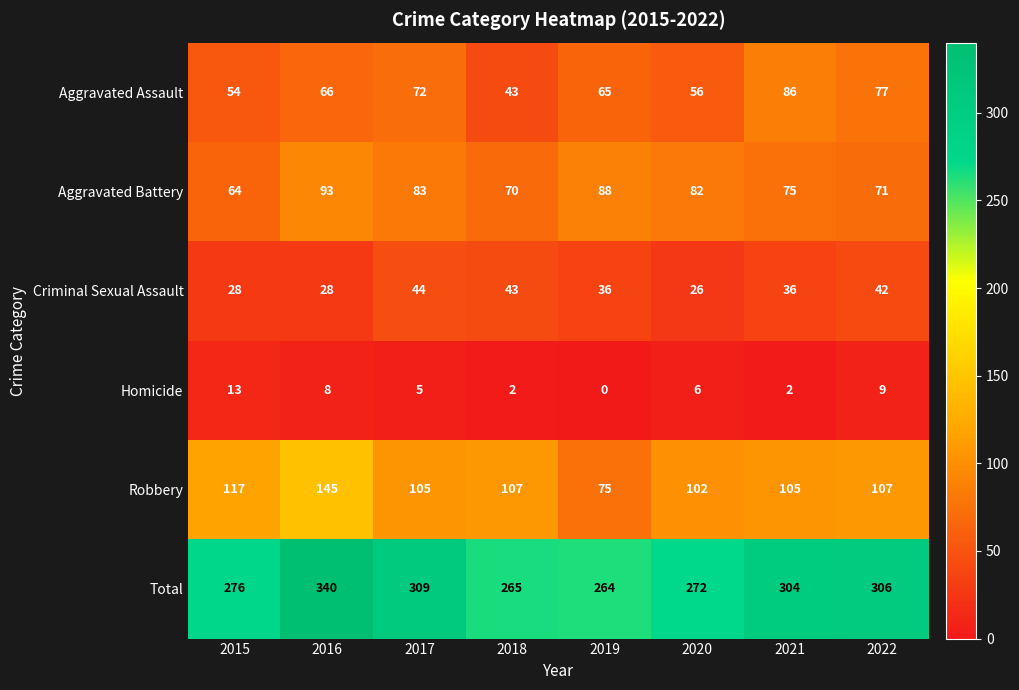

Between 2017 and 2020, which series saw the biggest shift?

Total